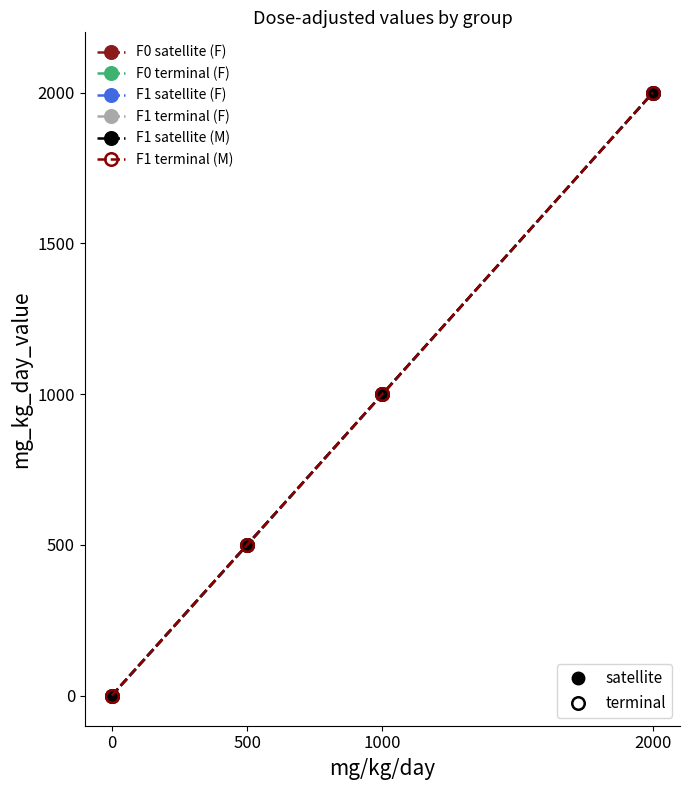

What is the total value across all series at 1000?

6000